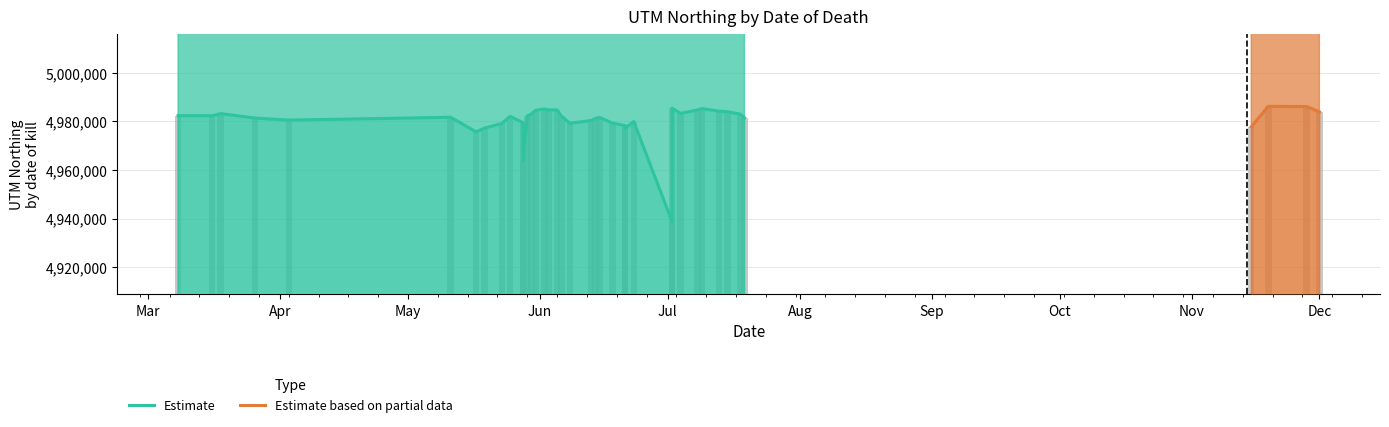

What is the sum of all Estimate based on partial data values?

19934149